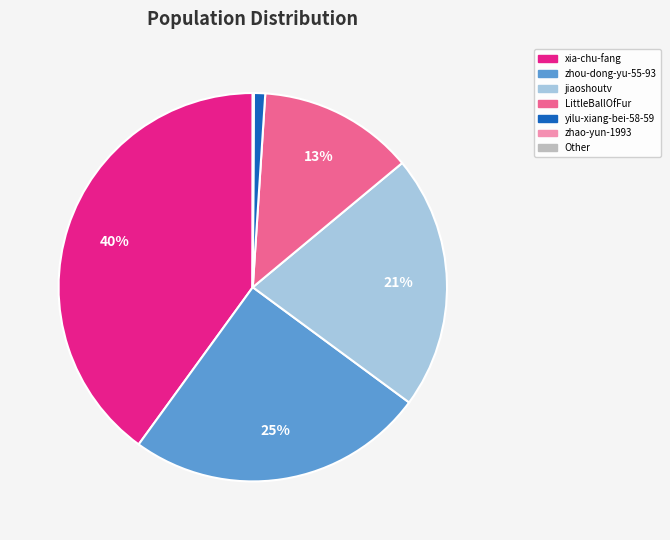

Is there any slice that represents more than half of the pie?

No